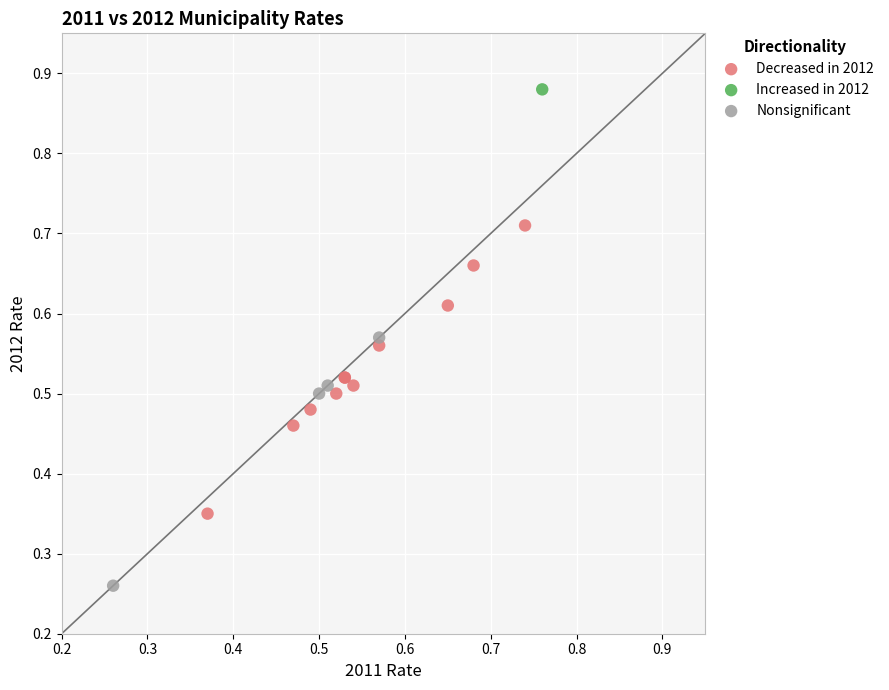

What are all the series names shown in the legend?

Decreased in 2012, Increased in 2012, Nonsignificant